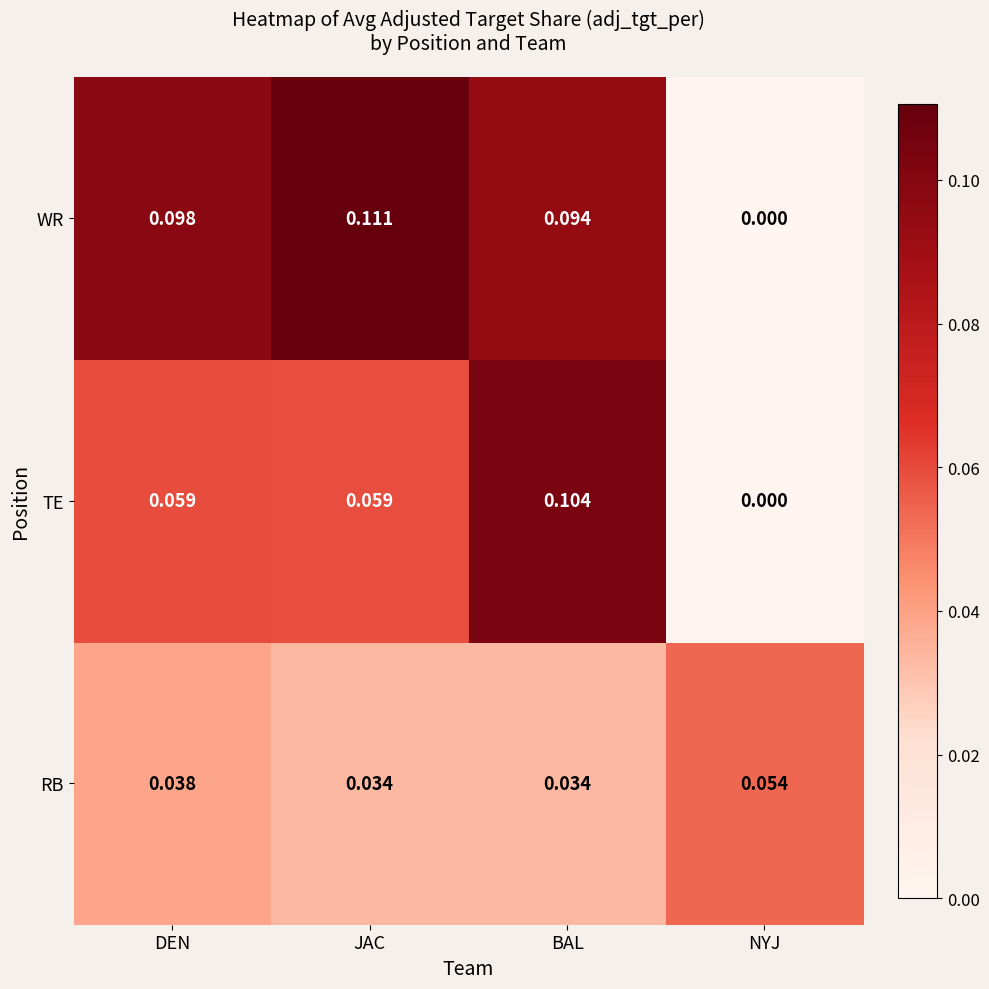

Which series changed the most between DEN and NYJ?

WR